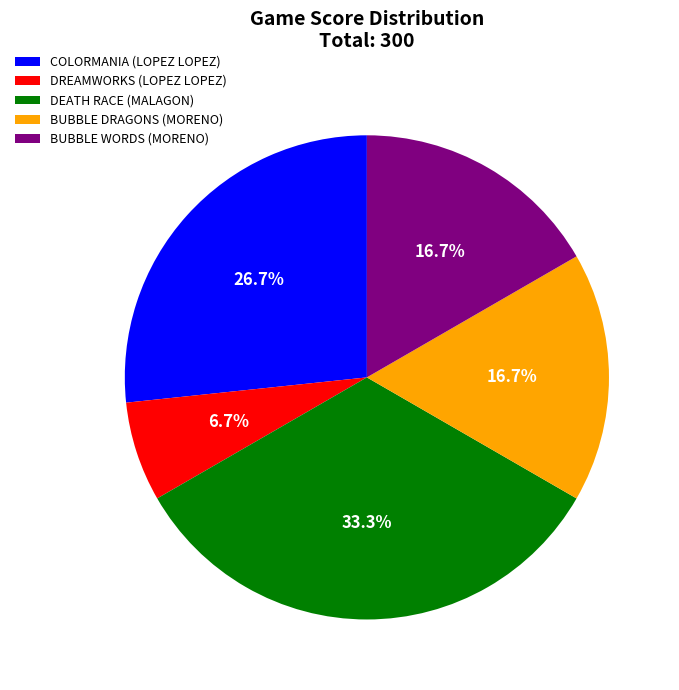

Does DEATH RACE (MALAGON) represent more than half of the total?

No